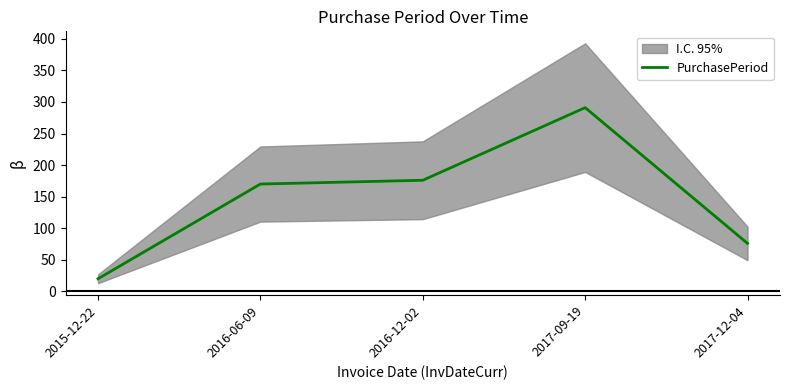

Which category has the lowest value across all series?

2015-12-22